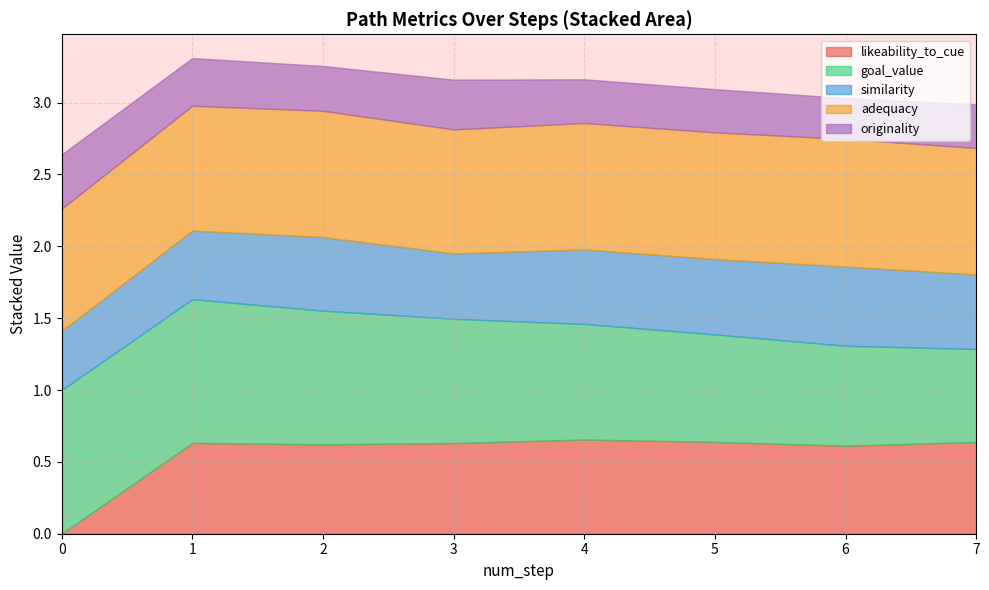

What is the highest value of the adequacy series?

0.9